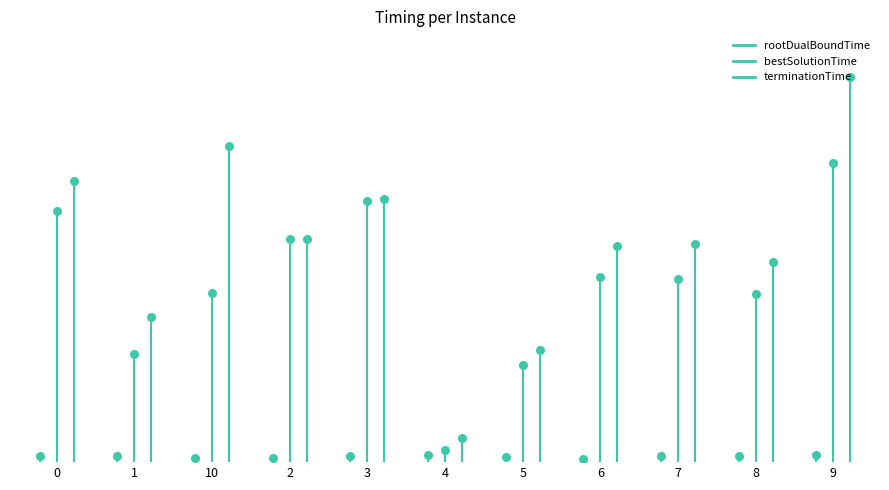

What are all the series names shown in the legend?

rootDualBoundTime, bestSolutionTime, terminationTime